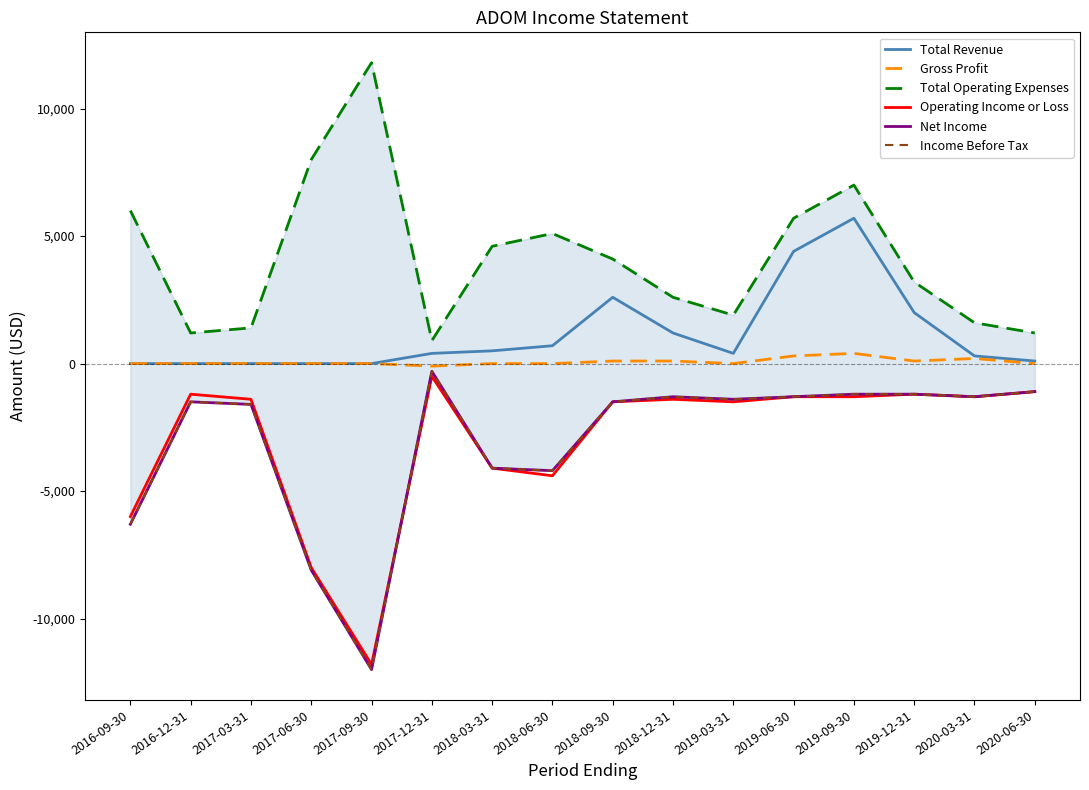

True or false: Total Operating Expenses and Net Income cross at least once.

False